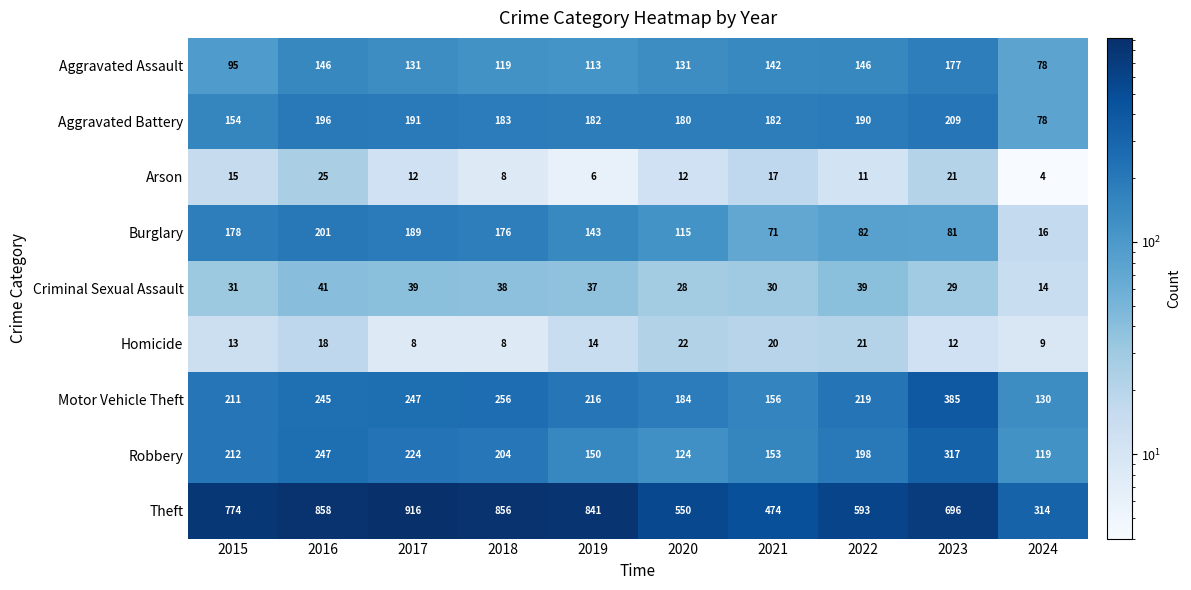

At how many categories does at least one series exceed 844?

3